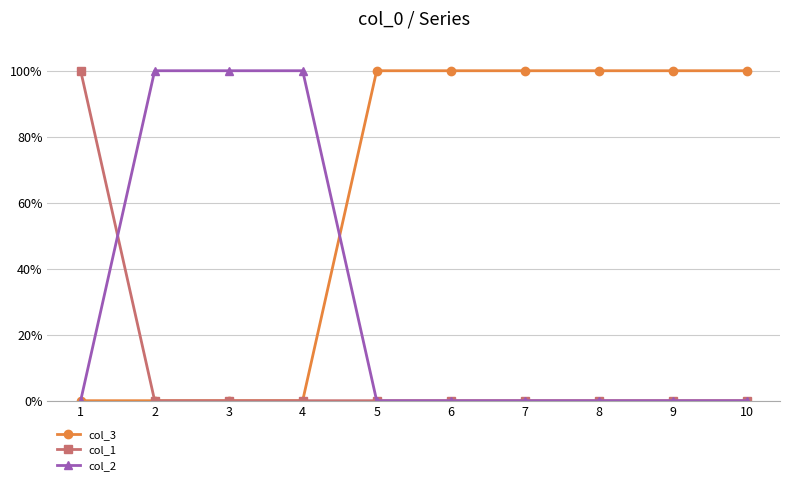

What is the spread (max minus min) of values at 4?

1